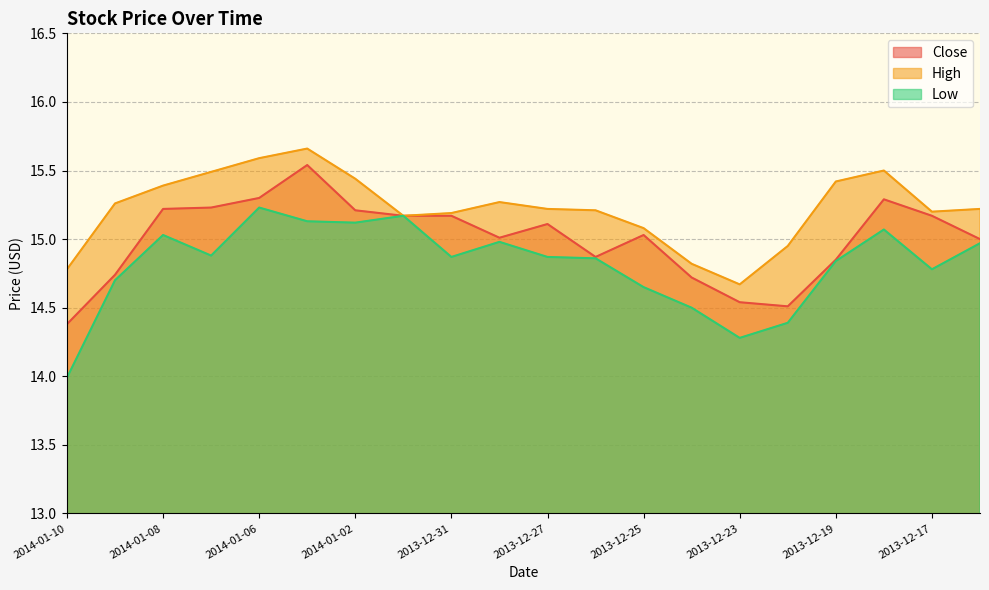

Which series has the largest total across all categories?

High